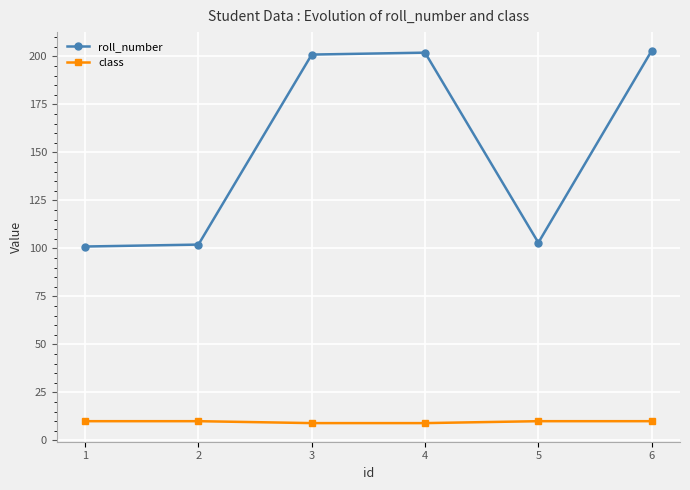

What is the maximum value shown in the chart?

203